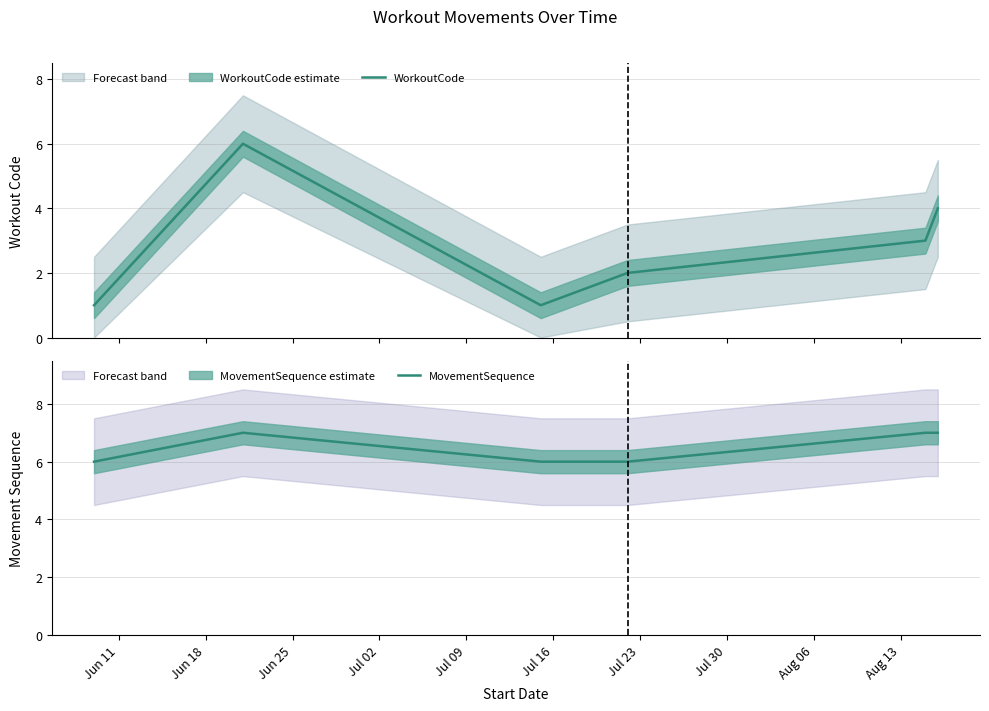

What is the highest value of the WorkoutCode series?

6